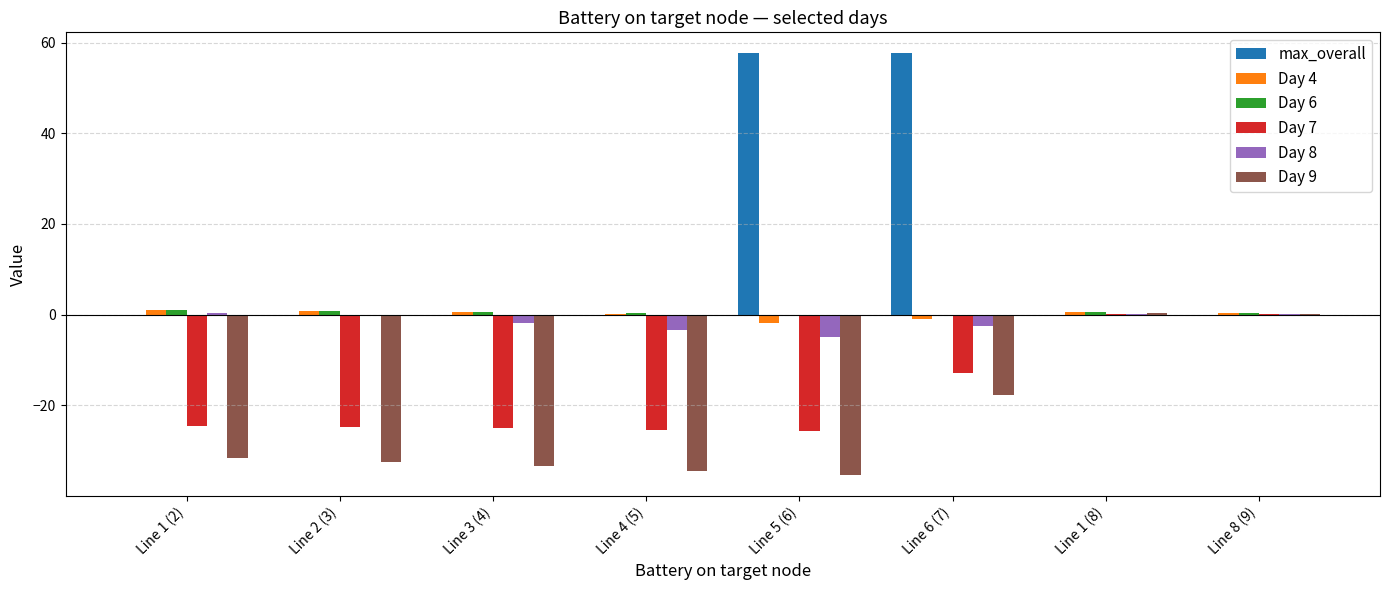

What is the difference between the max_overall values at Line 1 (8) and Line 6 (7)?

57.6